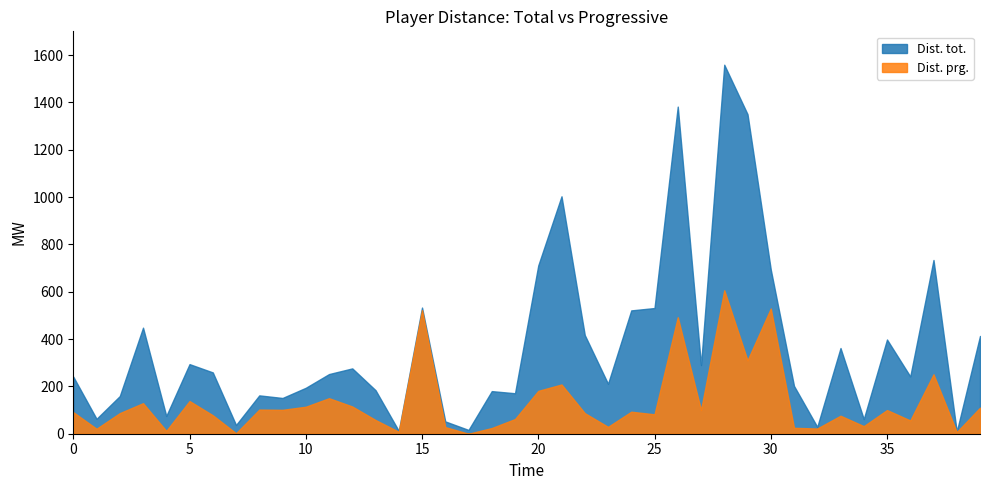

True or false: Dist. tot. has more than 1 points higher than both neighbors.

True